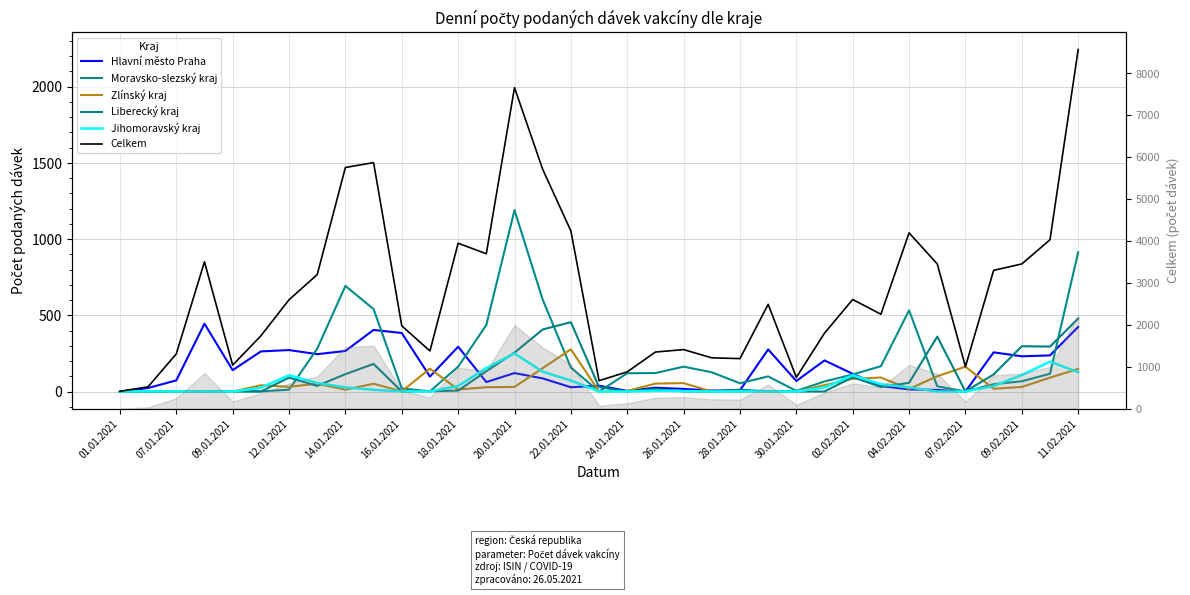

How many series are shown in this chart?

6